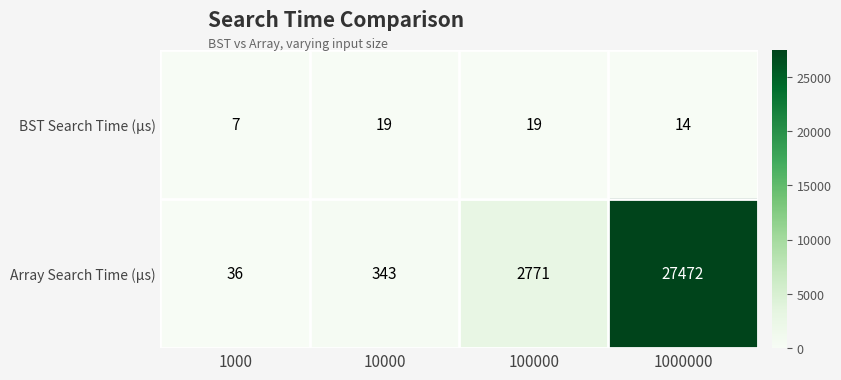

The Array Search Time (µs) series shows 9358 at 1000000. True or false?

False